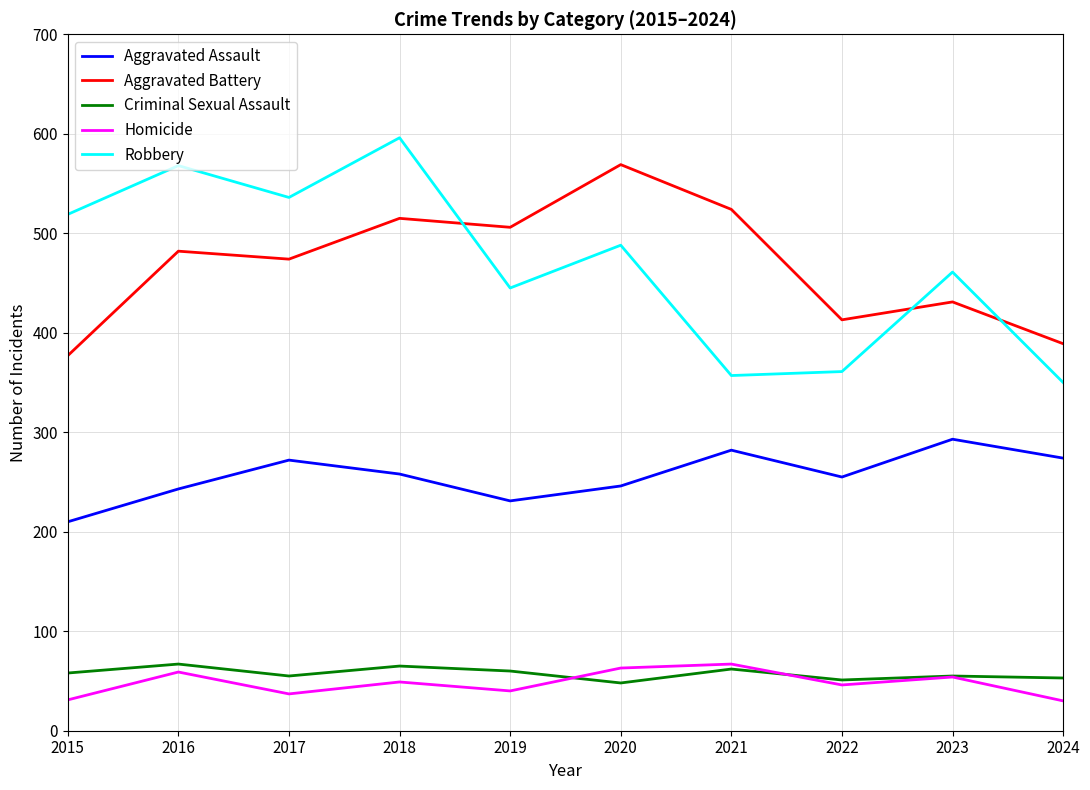

Is it true that Aggravated Battery equals 1006 at 2020?

False